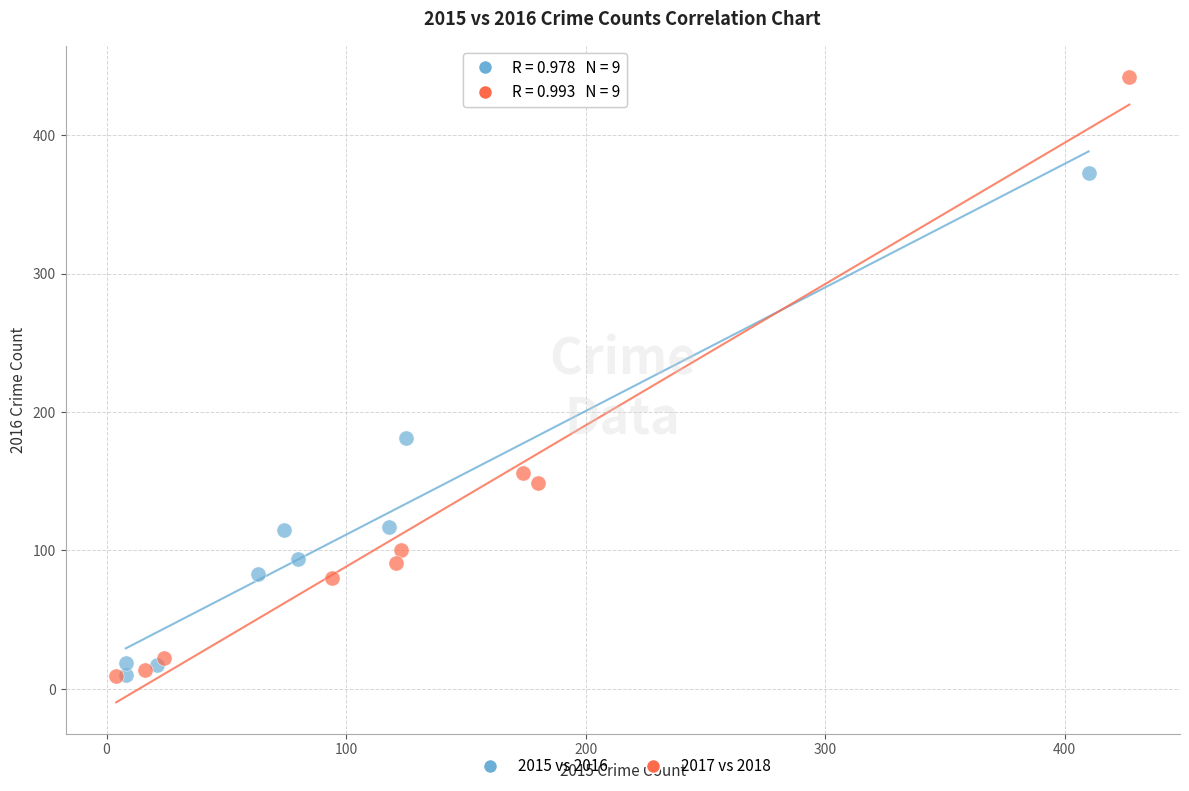

What are all the series names shown in the legend?

2015 vs 2016, 2017 vs 2018